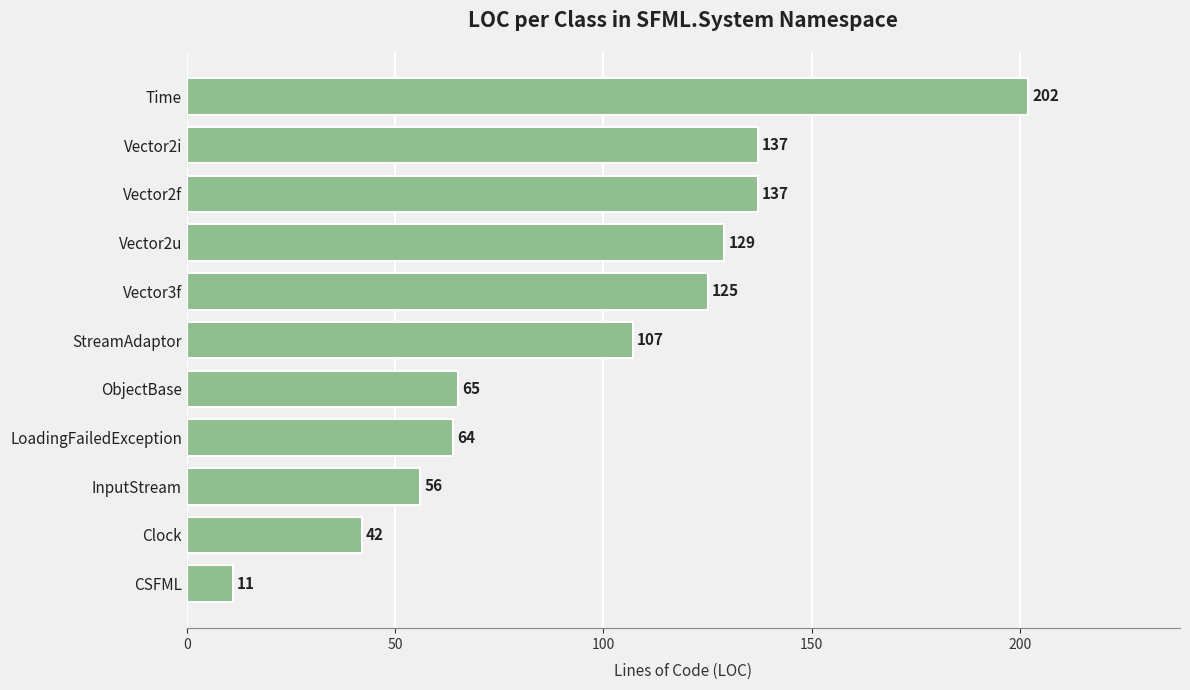

What is the difference between the maximum and second lowest values?

160